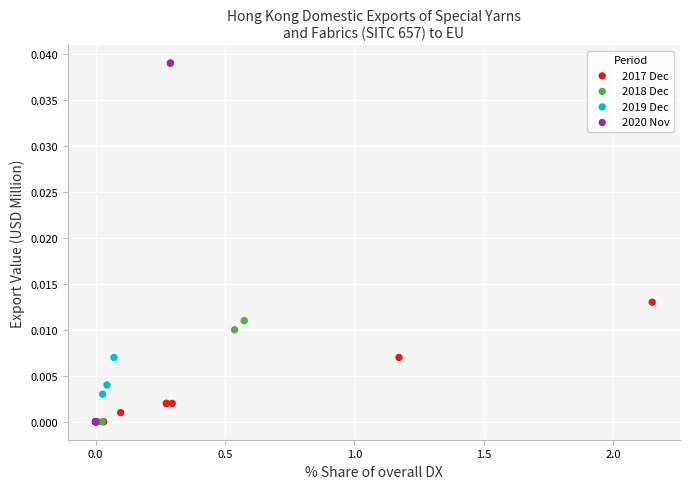

Which series contains the highest Y value?

2020 Nov